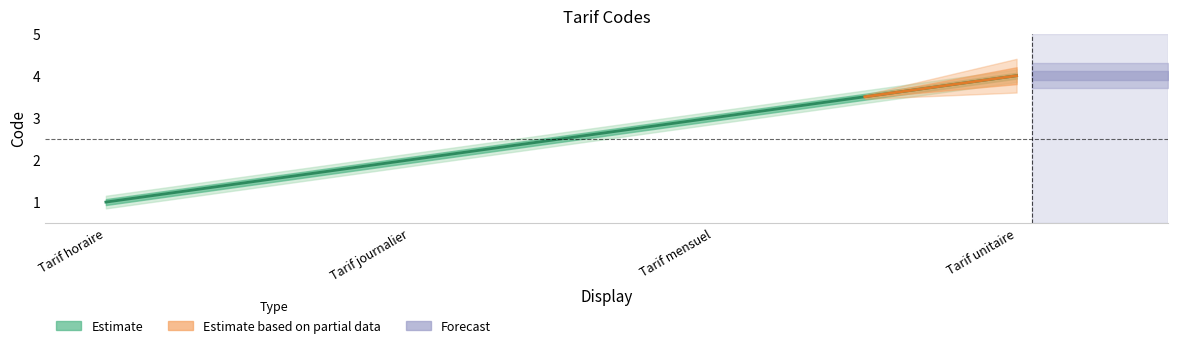

What is the ratio of the value at Tarif unitaire to the value at Tarif journalier?

2.0